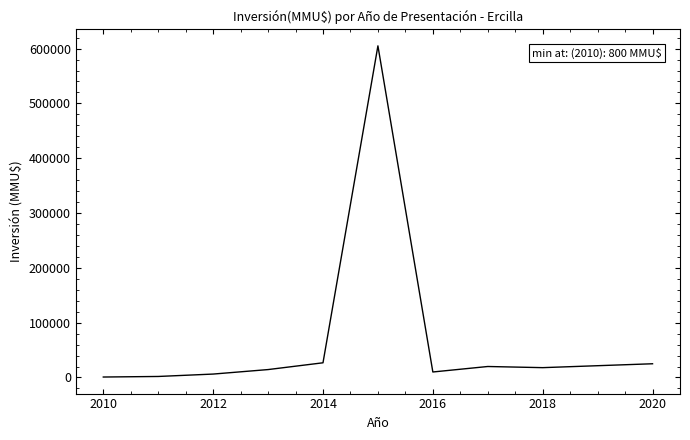

What is the difference between the maximum and minimum values?

604200